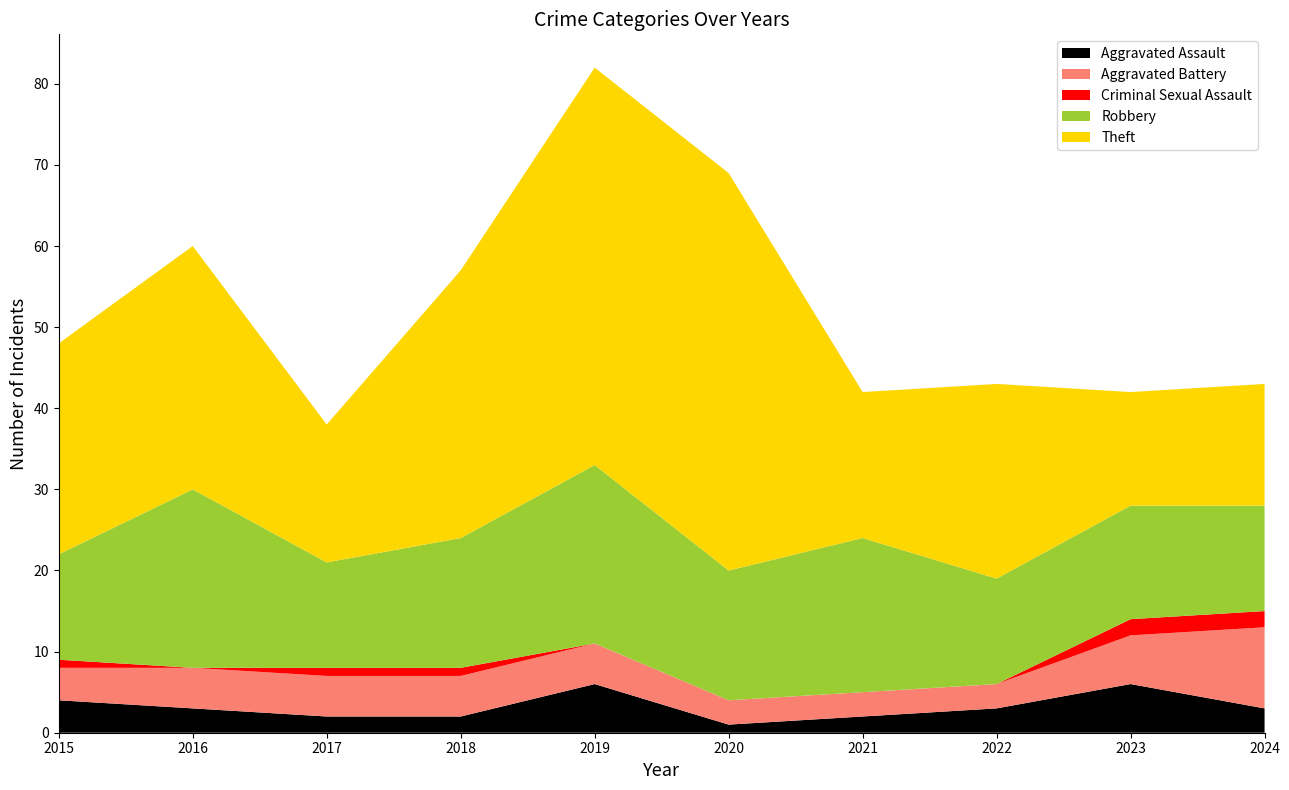

Reading right to left, list all the values displayed in this chart.

Aggravated Assault: 2024=3	2023=6	2022=3	2021=2	2020=1	2019=6	2018=2	2017=2	2016=3	2015=4
Aggravated Battery: 2024=10	2023=6	2022=3	2021=3	2020=3	2019=5	2018=5	2017=5	2016=5	2015=4
Criminal Sexual Assault: 2024=2	2023=2	2022=0	2021=0	2020=0	2019=0	2018=1	2017=1	2016=0	2015=1
Robbery: 2024=13	2023=14	2022=13	2021=19	2020=16	2019=22	2018=16	2017=13	2016=22	2015=13
Theft: 2024=15	2023=14	2022=24	2021=18	2020=49	2019=49	2018=33	2017=17	2016=30	2015=26